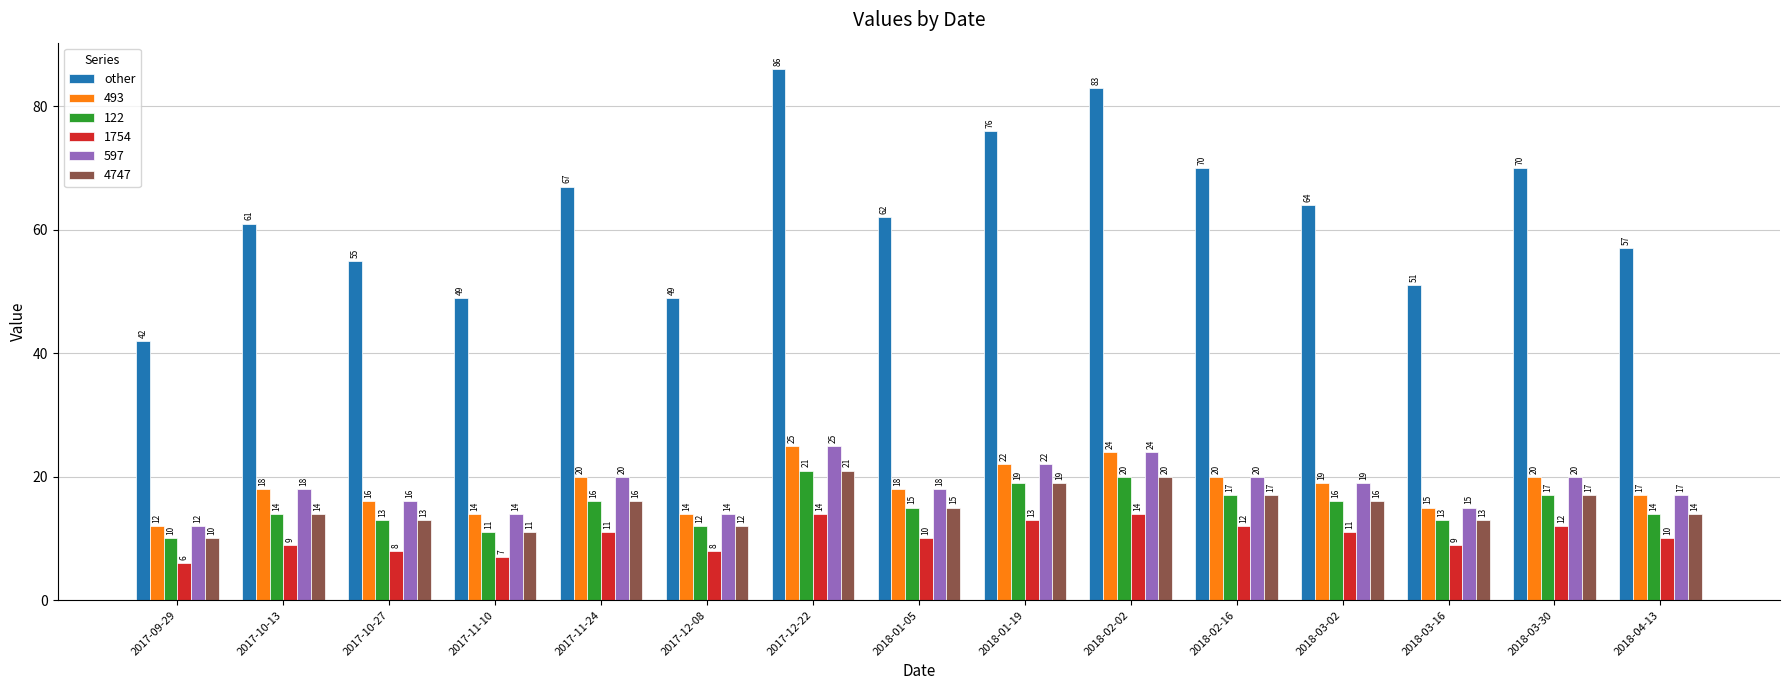

What is the label of the 2nd bar from the left?

2017-10-13